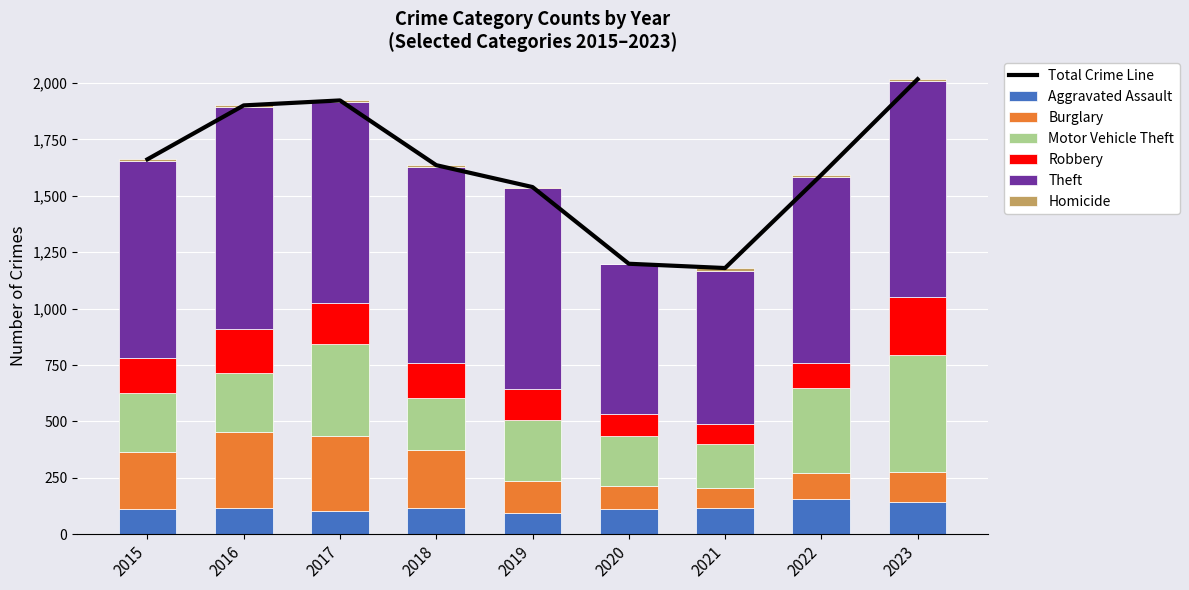

Rank the series at 2023 from lowest to highest value.

Homicide, Burglary, Aggravated Assault, Robbery, Motor Vehicle Theft, Theft